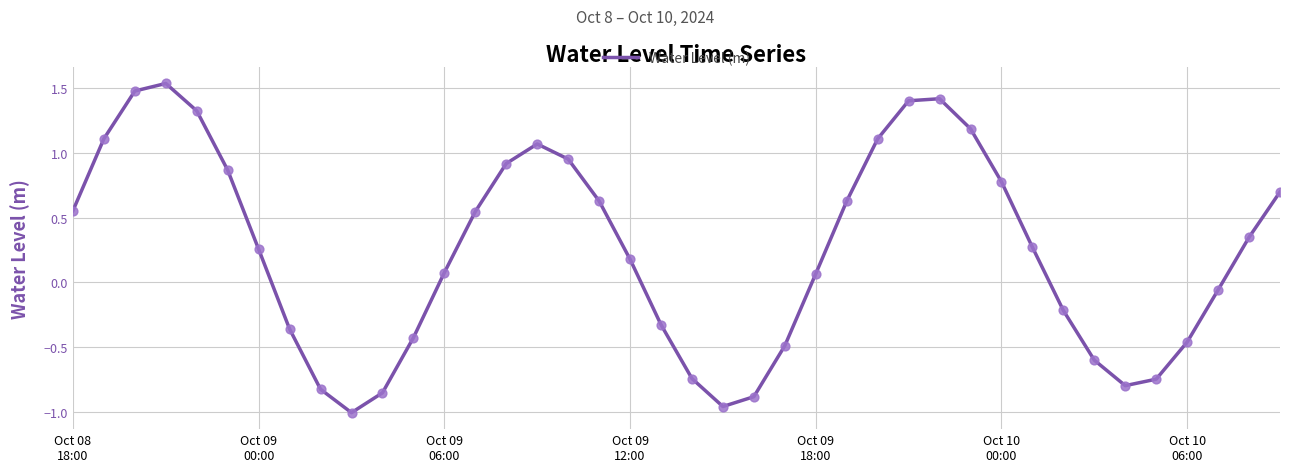

Is this an area chart (filled region under the line)?

No